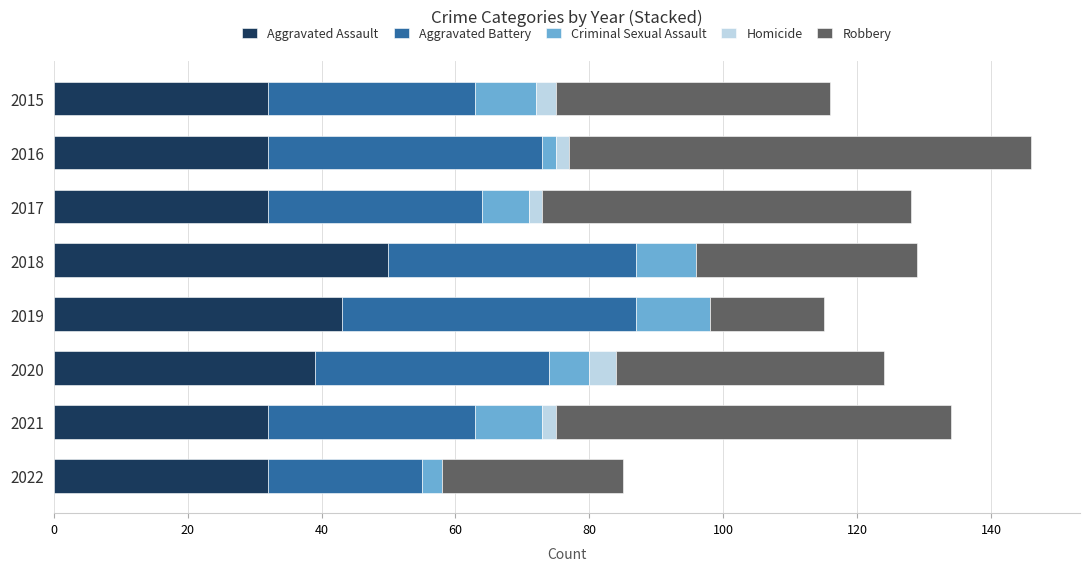

True or false: Aggravated Assault has a value of 54 at 2016.

False